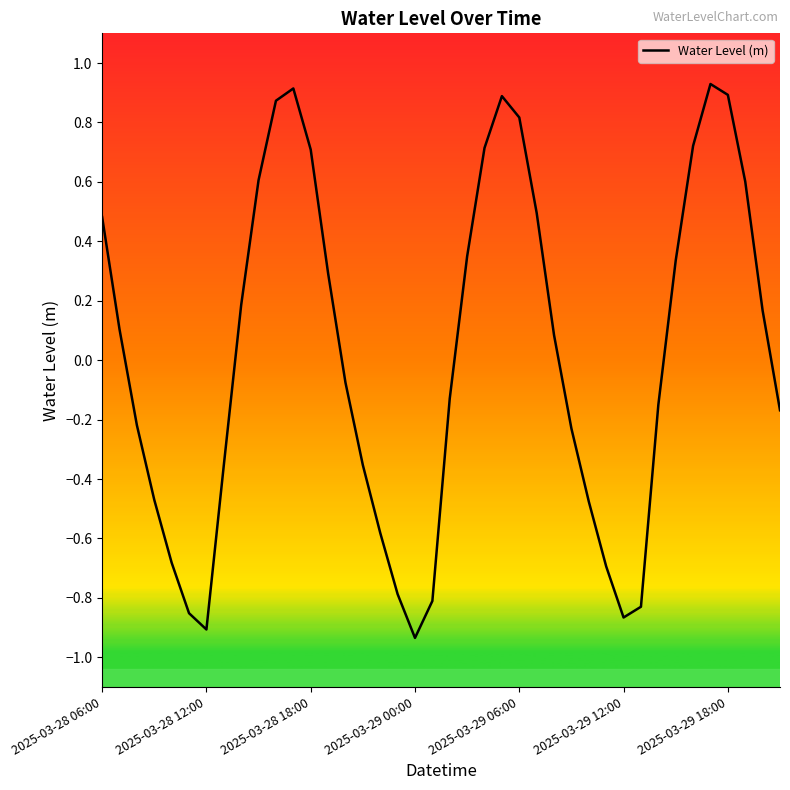

What is the difference between the maximum and minimum values?

1.9